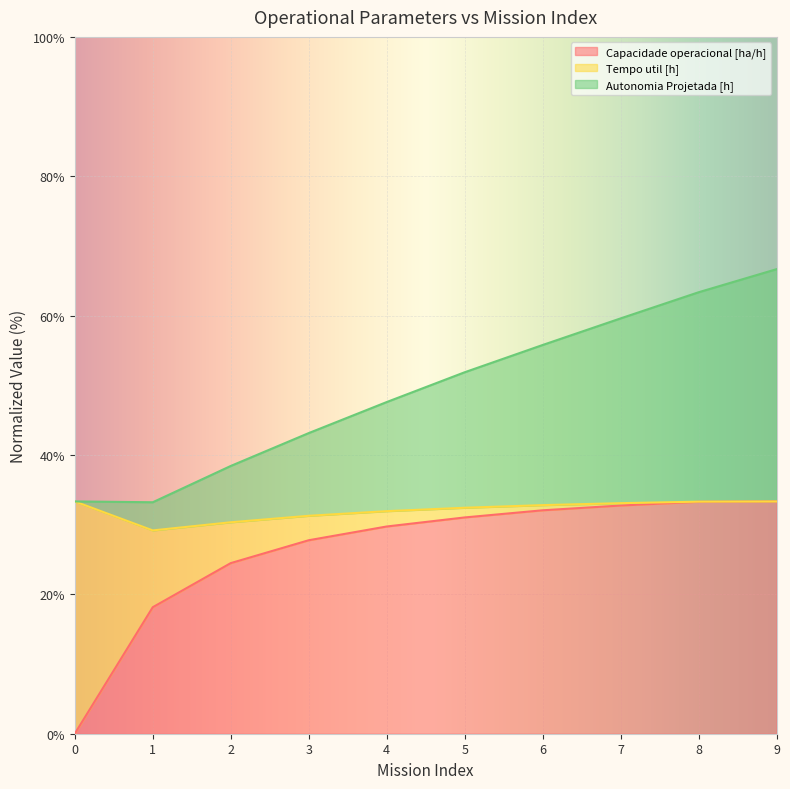

True or false: Capacidade operacional [ha/h] has a value of 45.7 at 7.

False